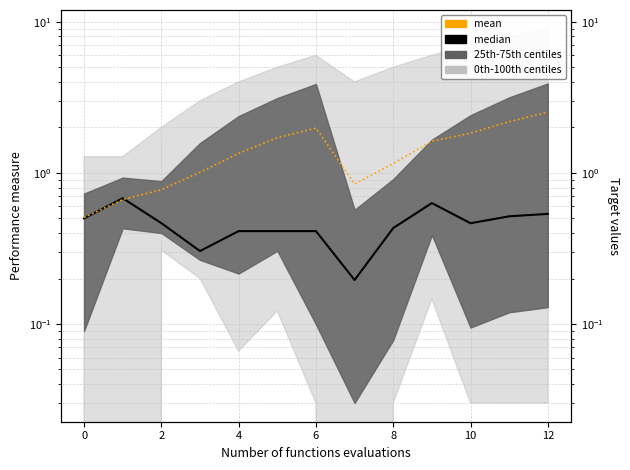

How many lines are shown in the chart?

2